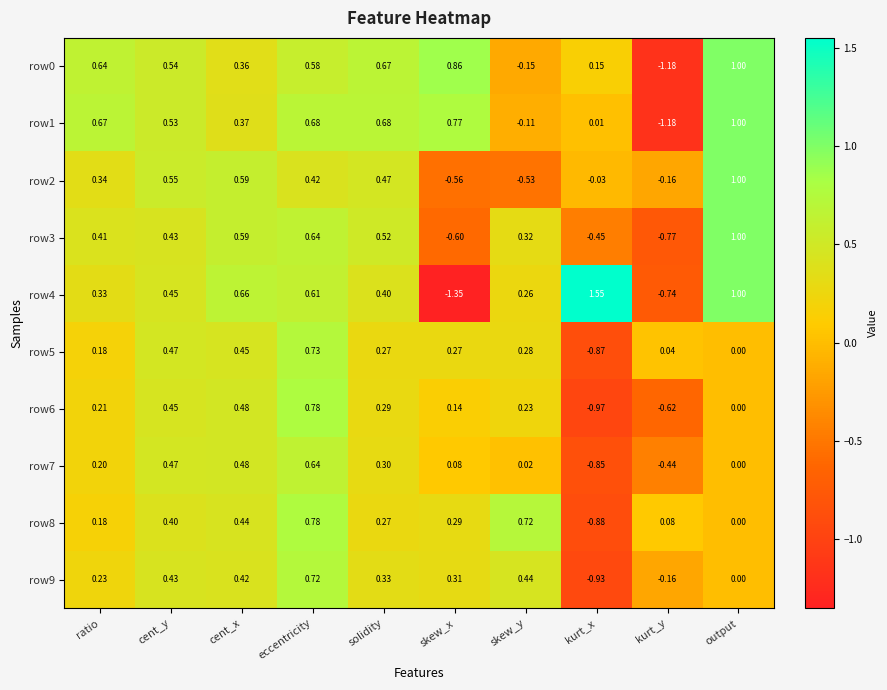

How many positive values does the row1 series have?

8